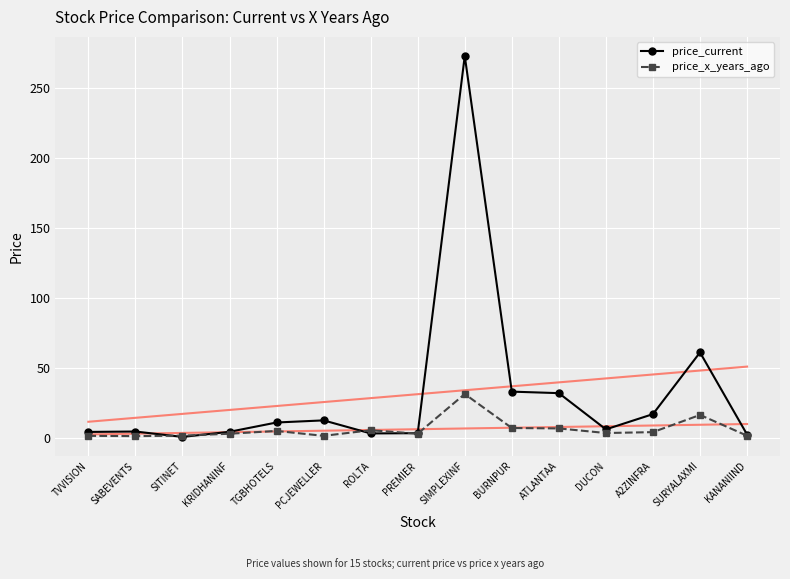

How many interior local peaks does the price_current series have?

4